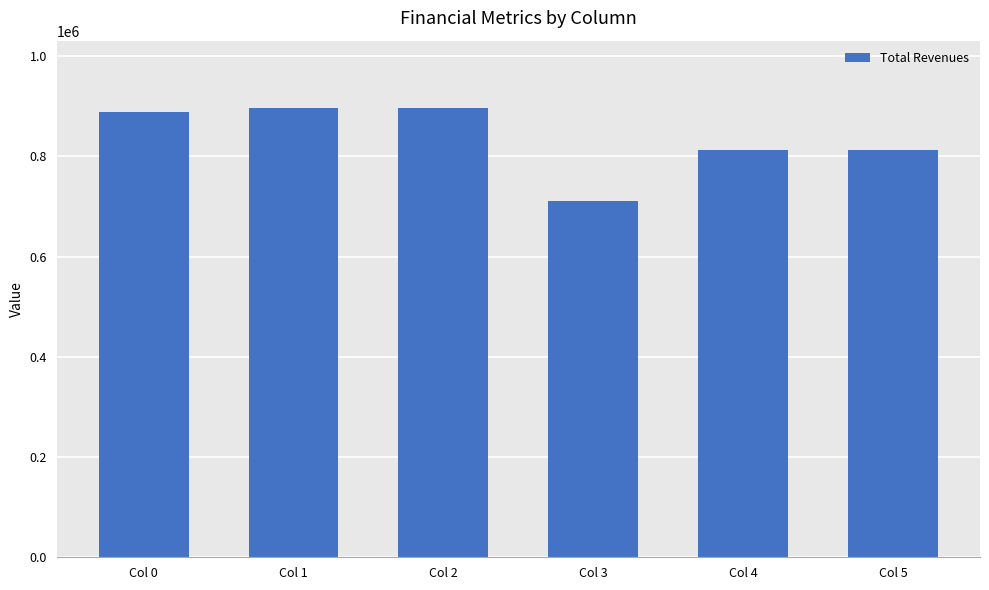

What is the value of the 4th bar from the left?

712006.9